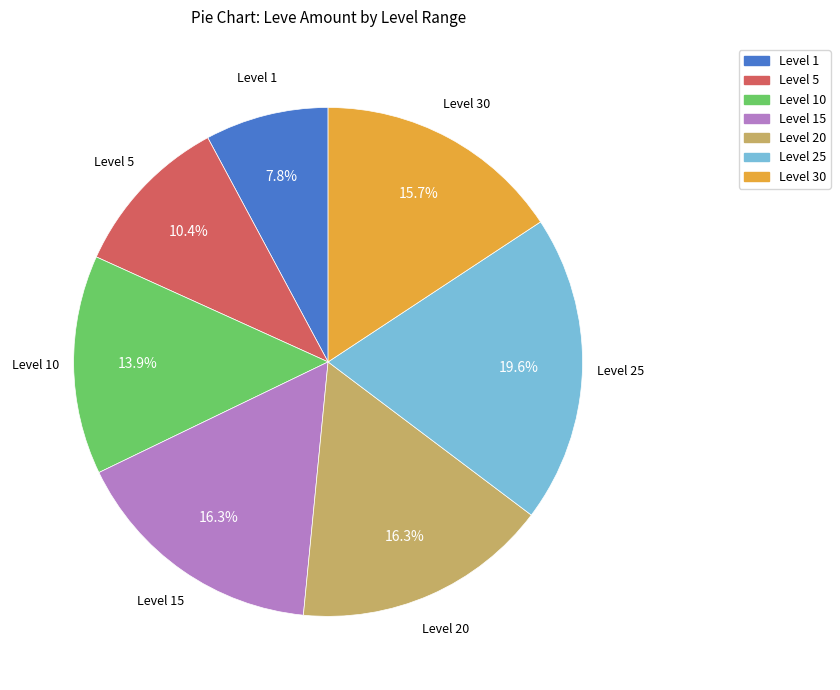

To the nearest percent, what is the average slice percentage?

14%